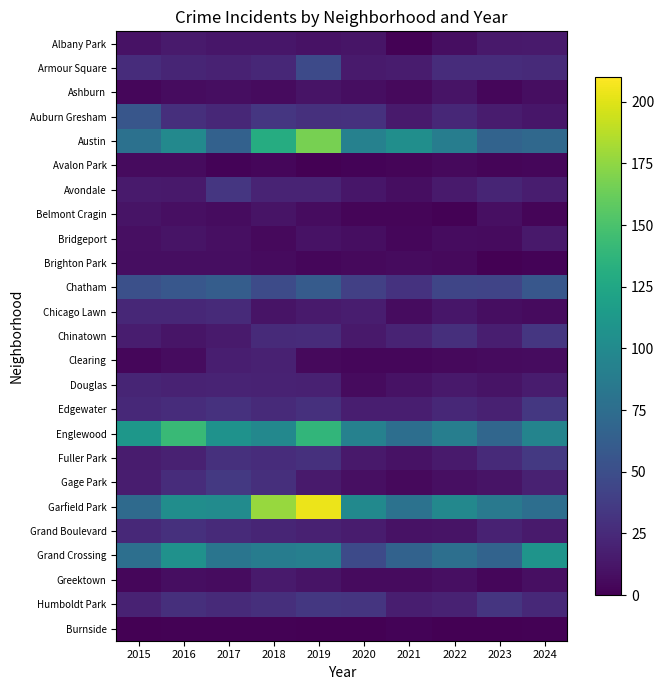

Between 2021 and 2019, which is larger?

2019